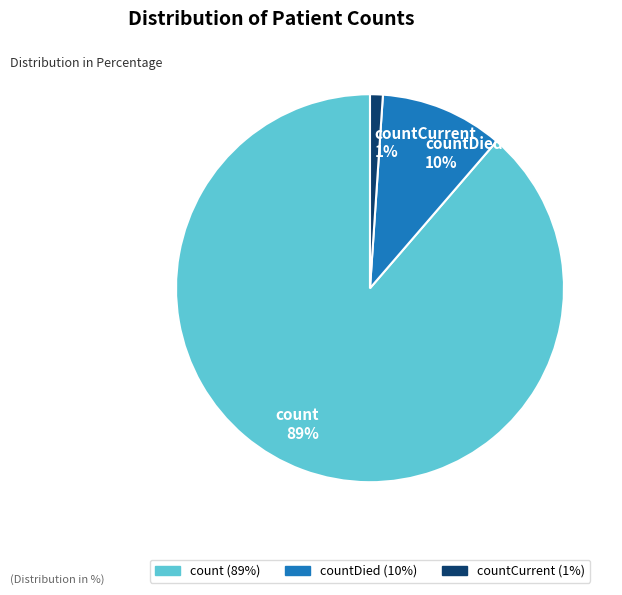

What percentage is the count 89% slice, to the nearest percent?

89%